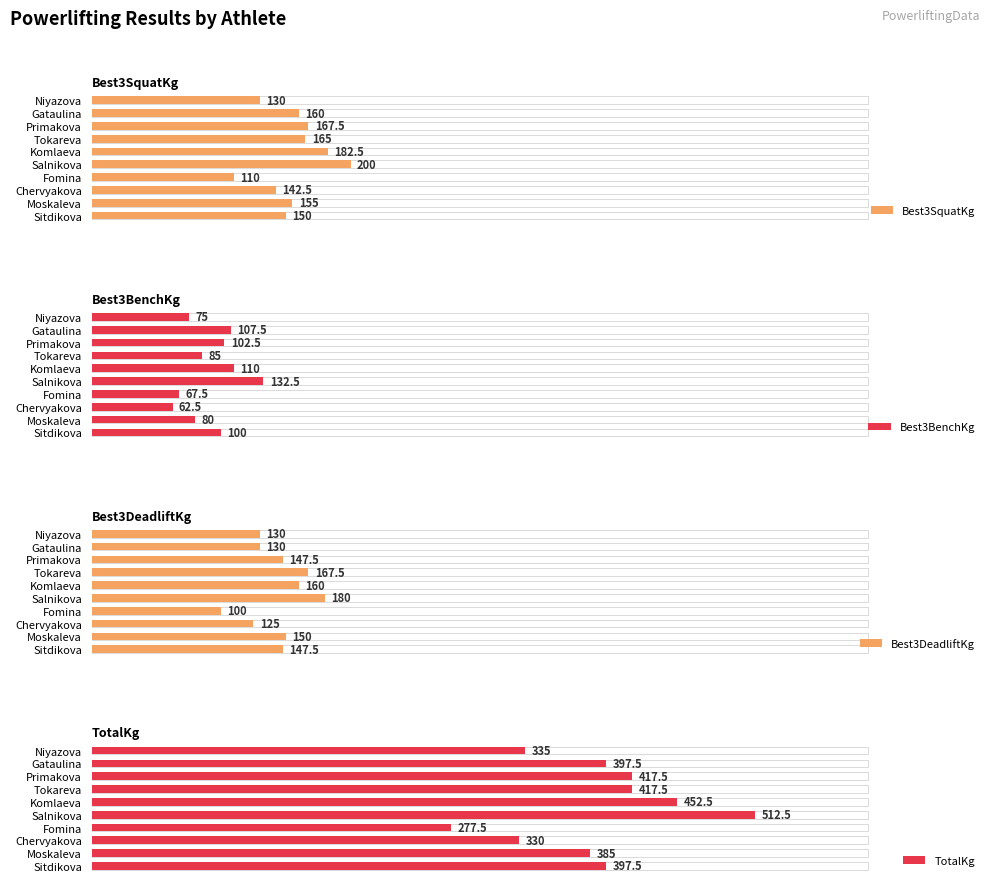

How many distinct data groups are displayed?

4